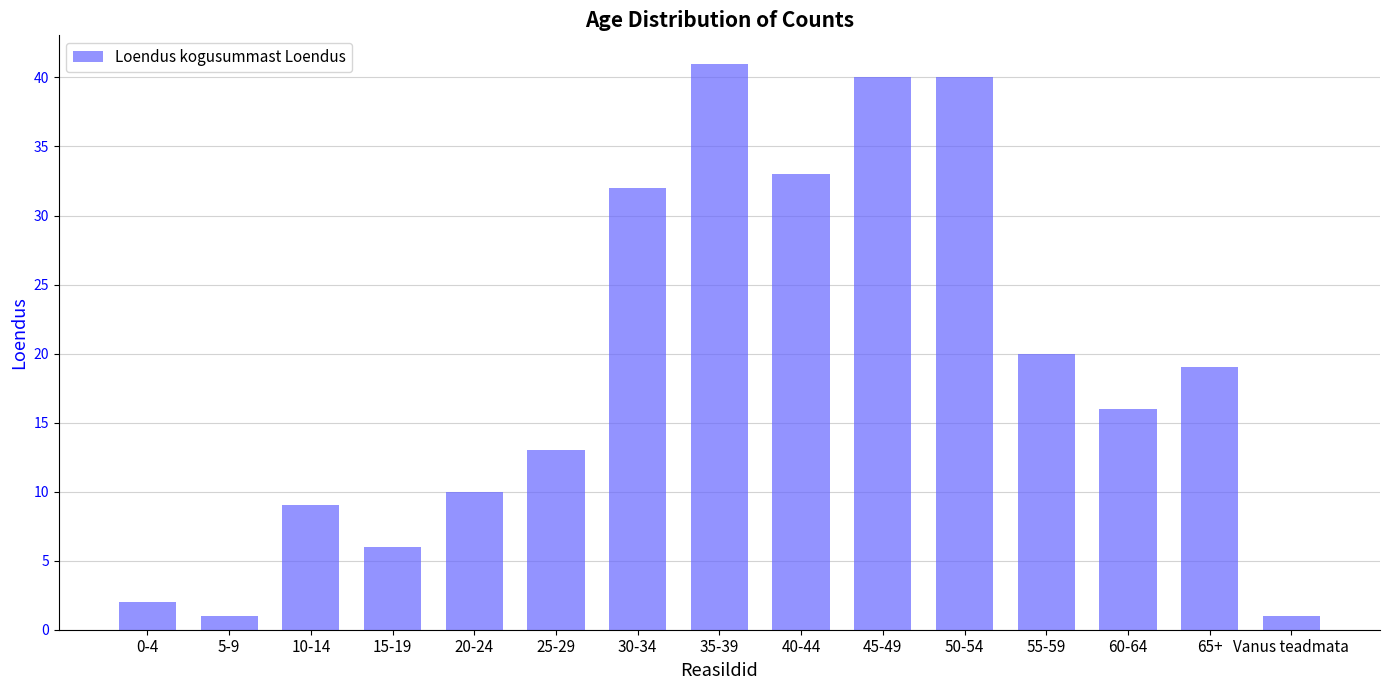

What is the label of the 8th bar from the right?

35-39